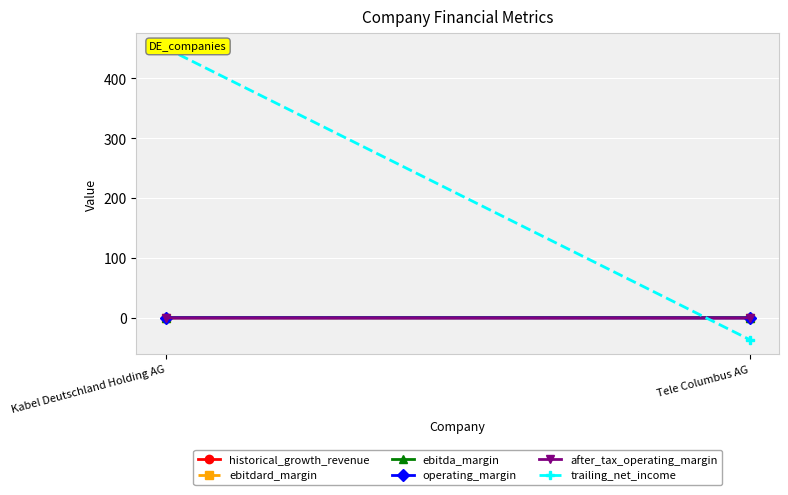

What is the minimum value shown in the chart?

-36.2